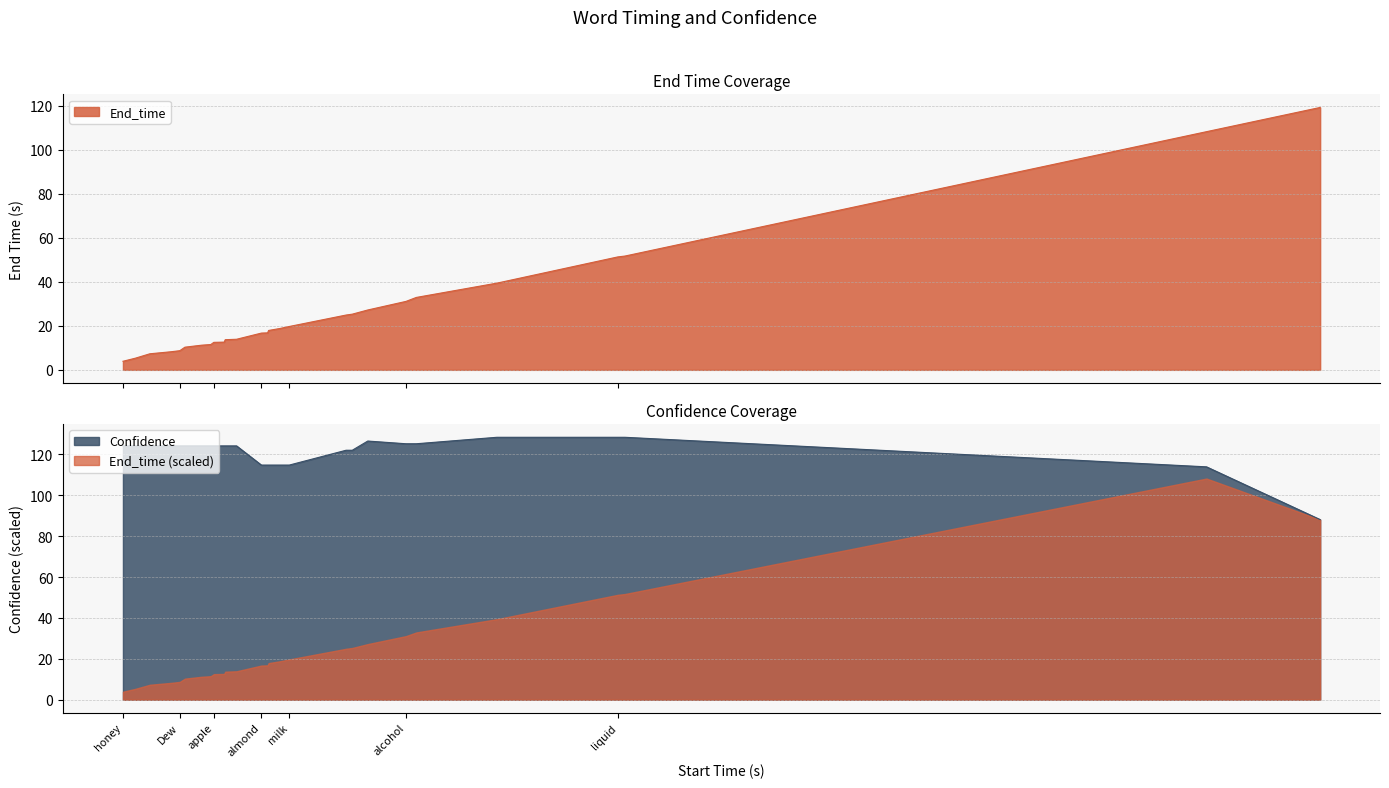

At how many categories does at least one series exceed 33?

28